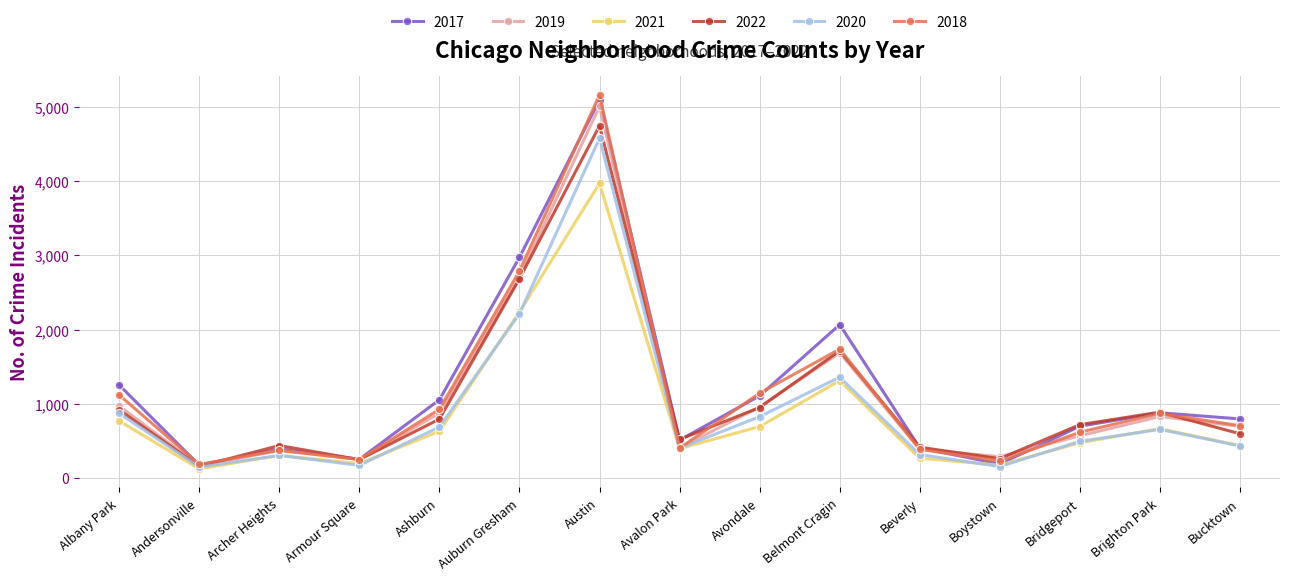

What is the total value across all series at Archer Heights?

2175